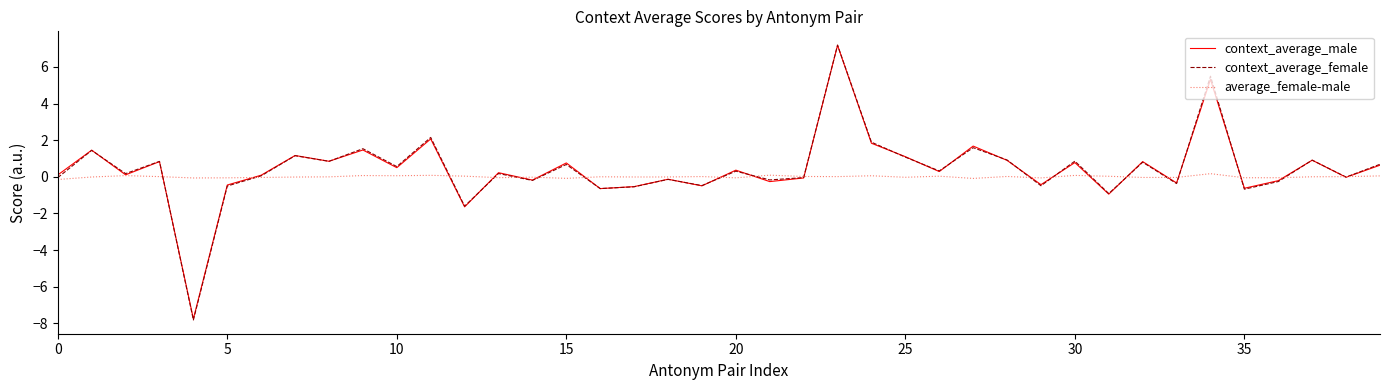

Which series has the largest range (max minus min)?

context_average_female